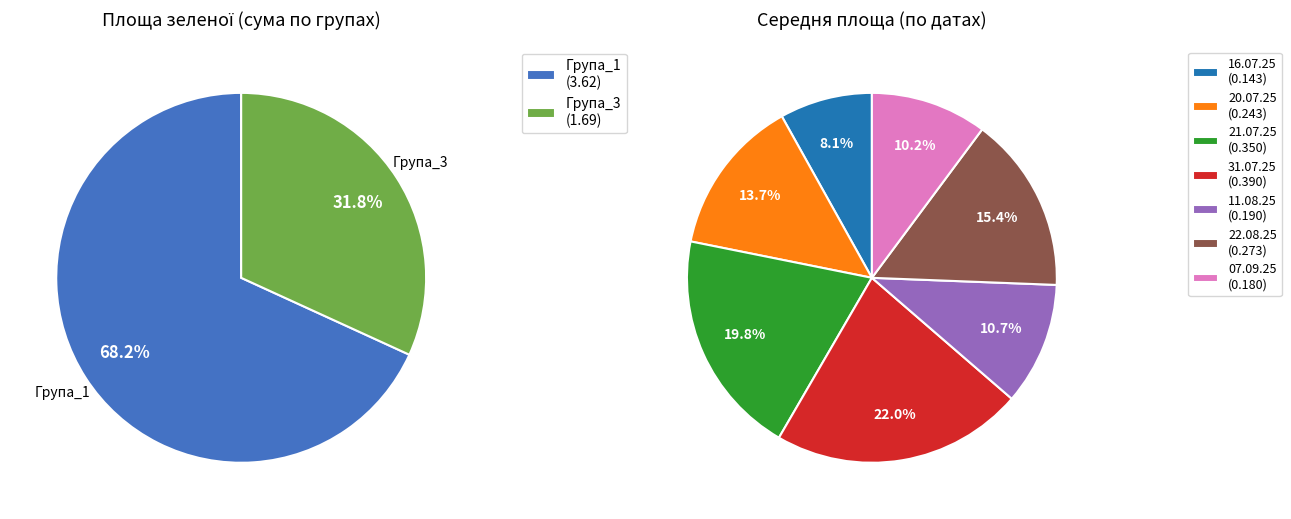

Count the number of slices in the pie.

7